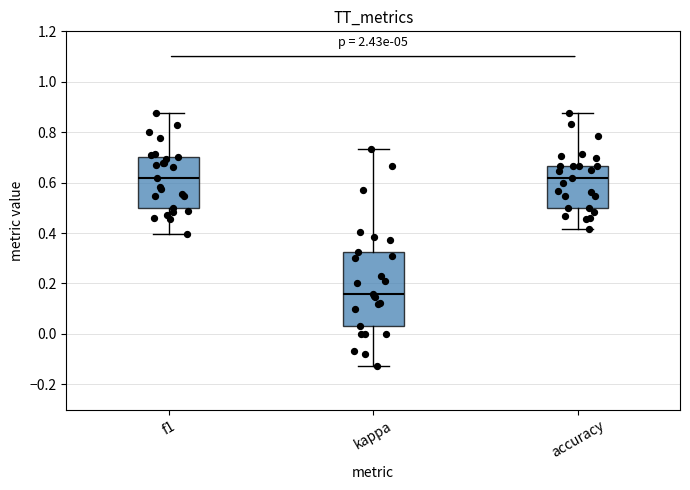

Which box's median line is the lowest?

kappa